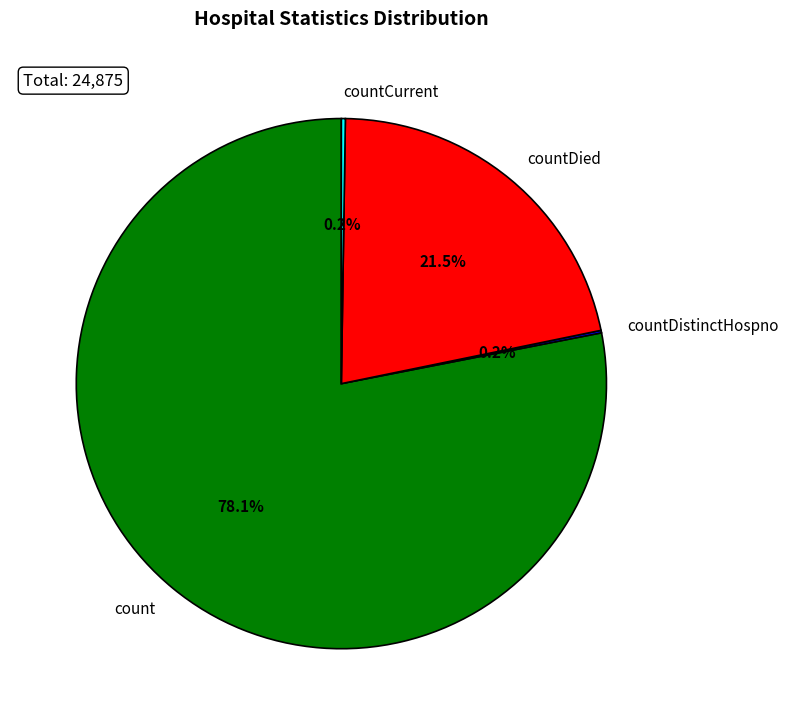

Between count and countDied, which is larger?

count